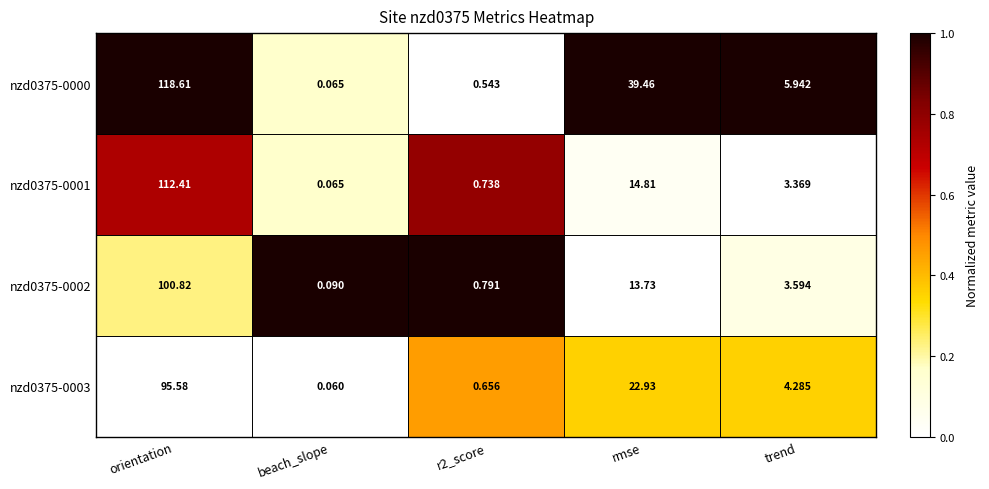

At which label is nzd0375-0002 closest to 50?

rmse